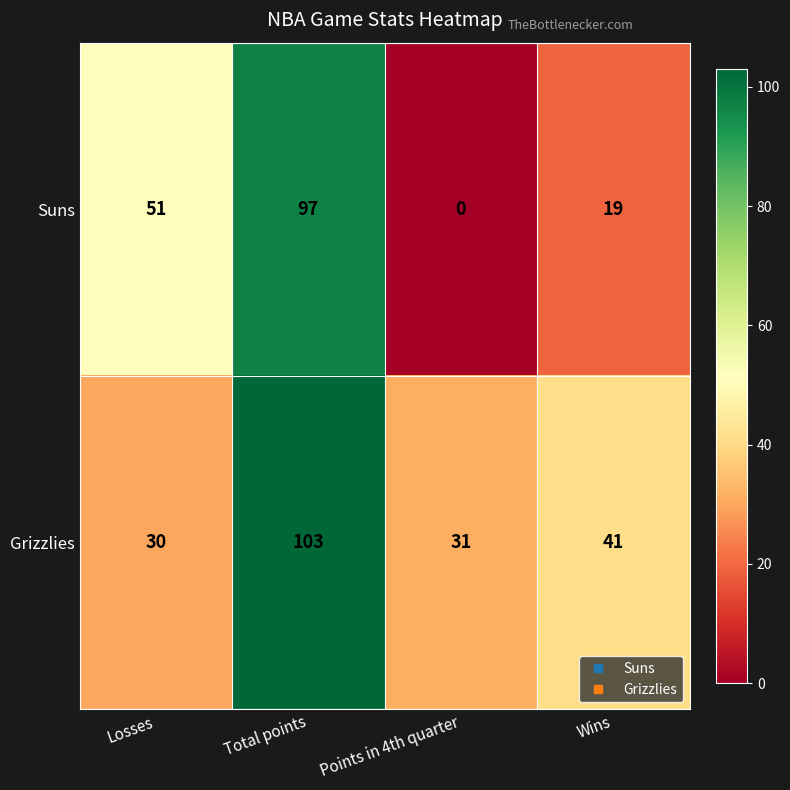

True or false: Grizzlies has a value of 103 at Total points.

True